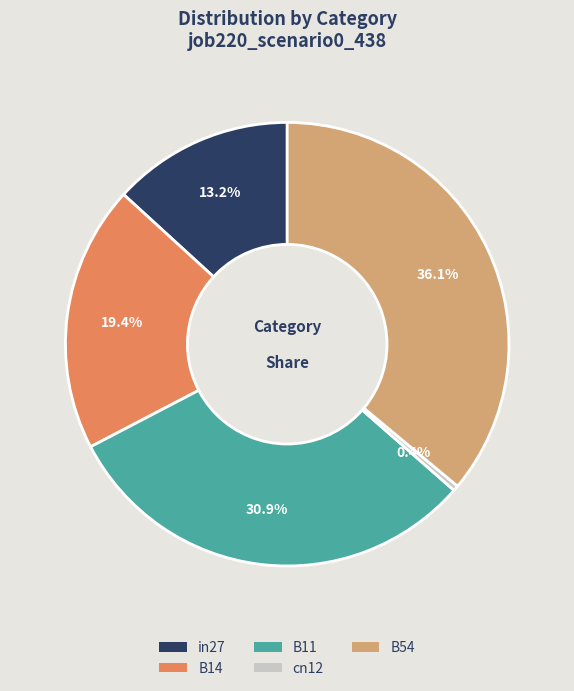

The cn12 slice represents 9% of the pie. True or false?

False